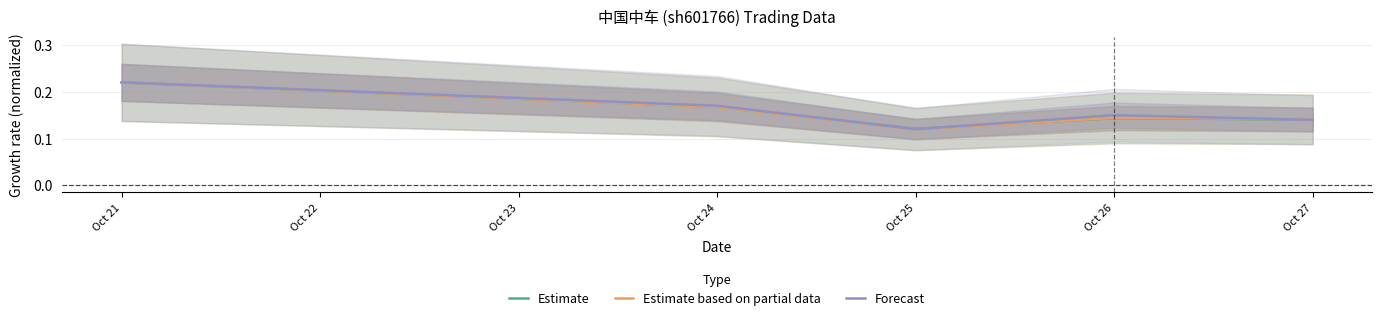

Which series has the largest total across all categories?

Forecast